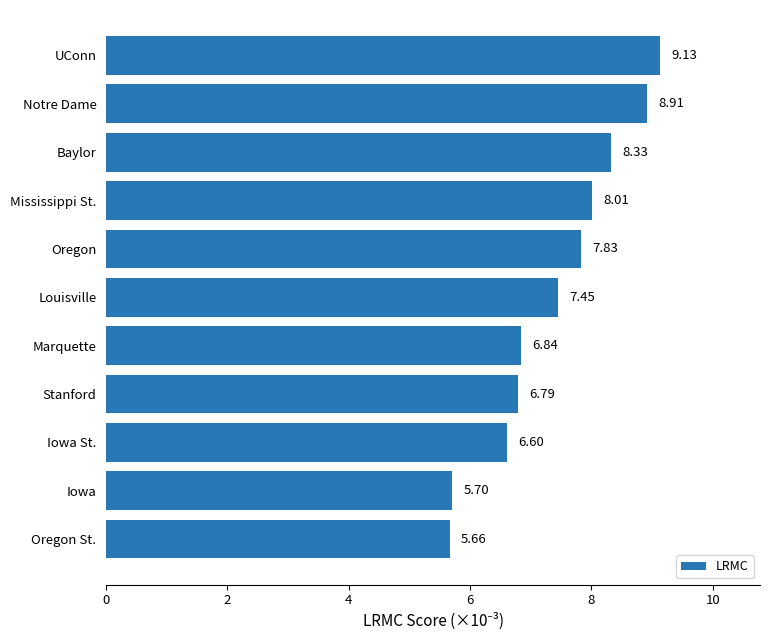

List the labels in order of value, largest first.

UConn, Notre Dame, Baylor, Mississippi St., Oregon, Louisville, Marquette, Stanford, Iowa St., Iowa, Oregon St.